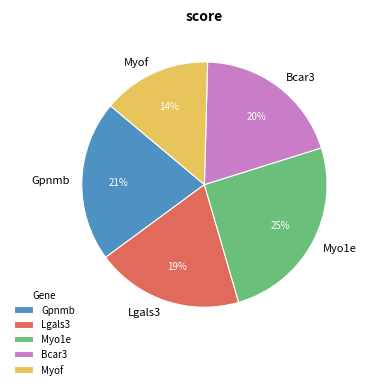

Do Lgals3 and Myof together represent more than half of the pie?

No